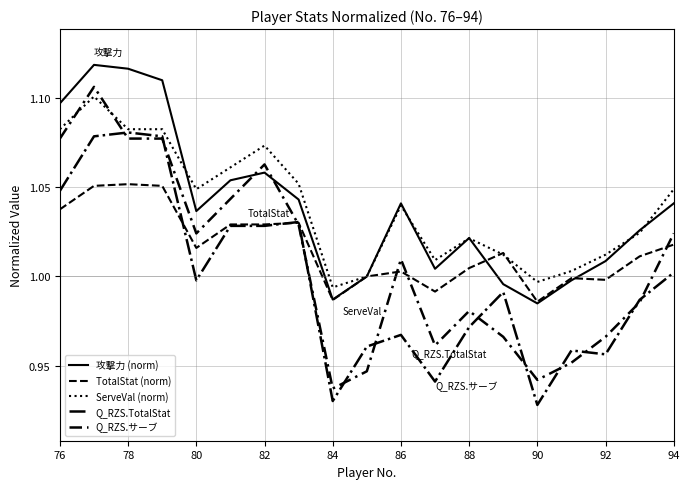

What is the sum of all Q_RZS.TotalStat values?

19.0